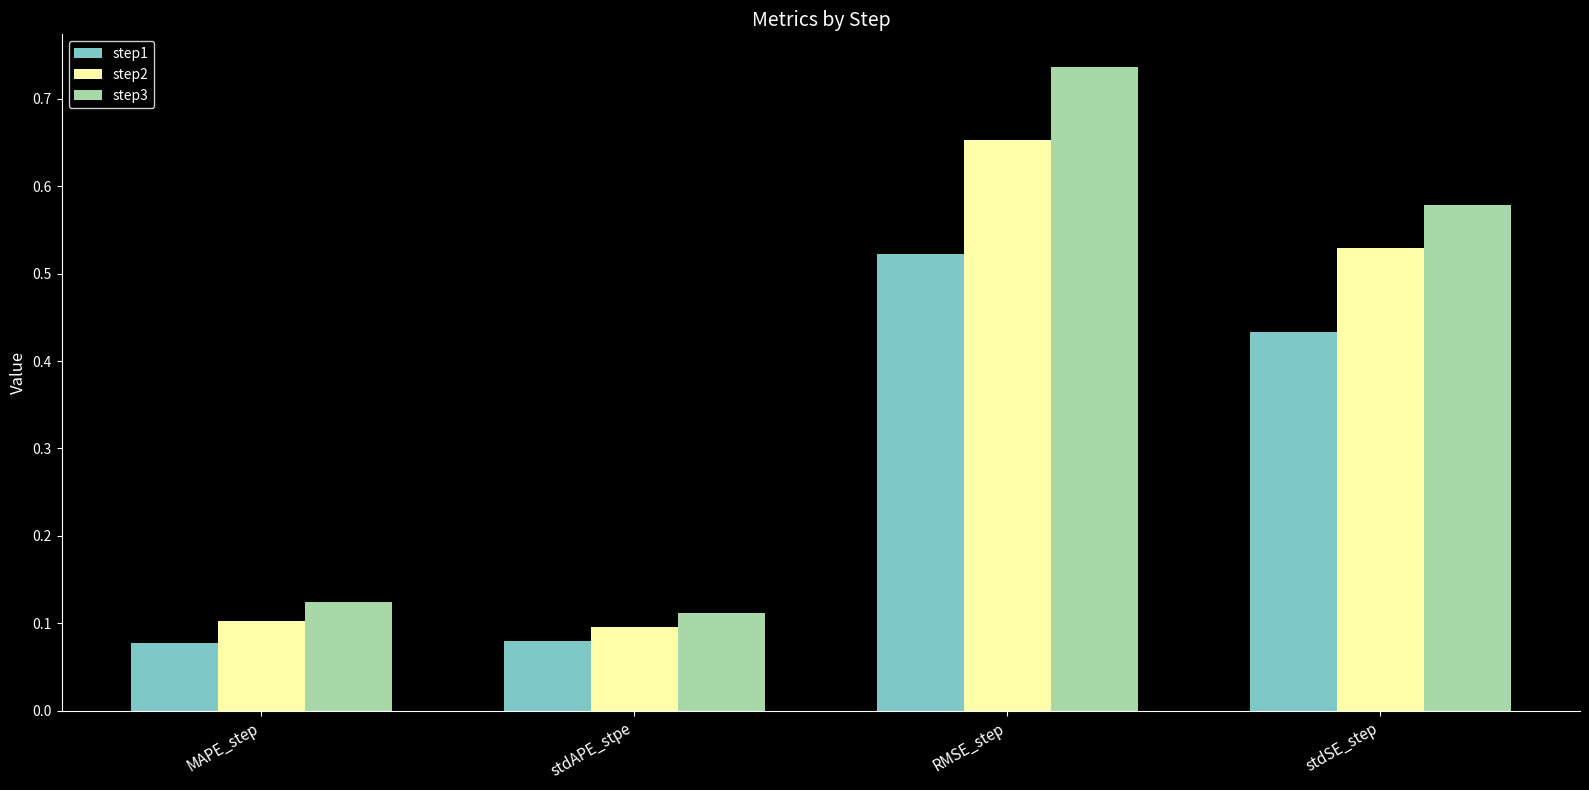

How many bars are there in total?

12